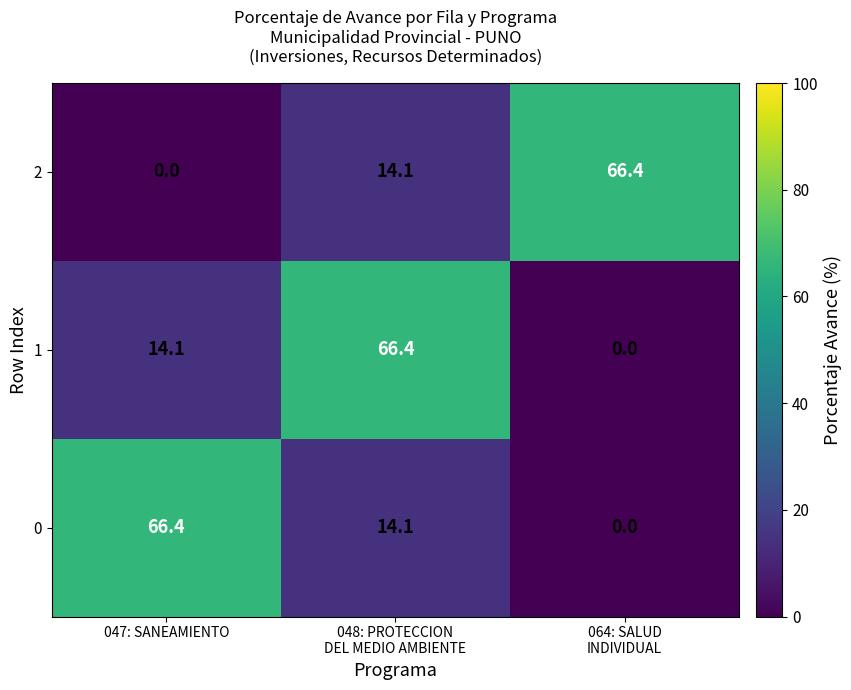

At how many categories does at least one series exceed 33?

3